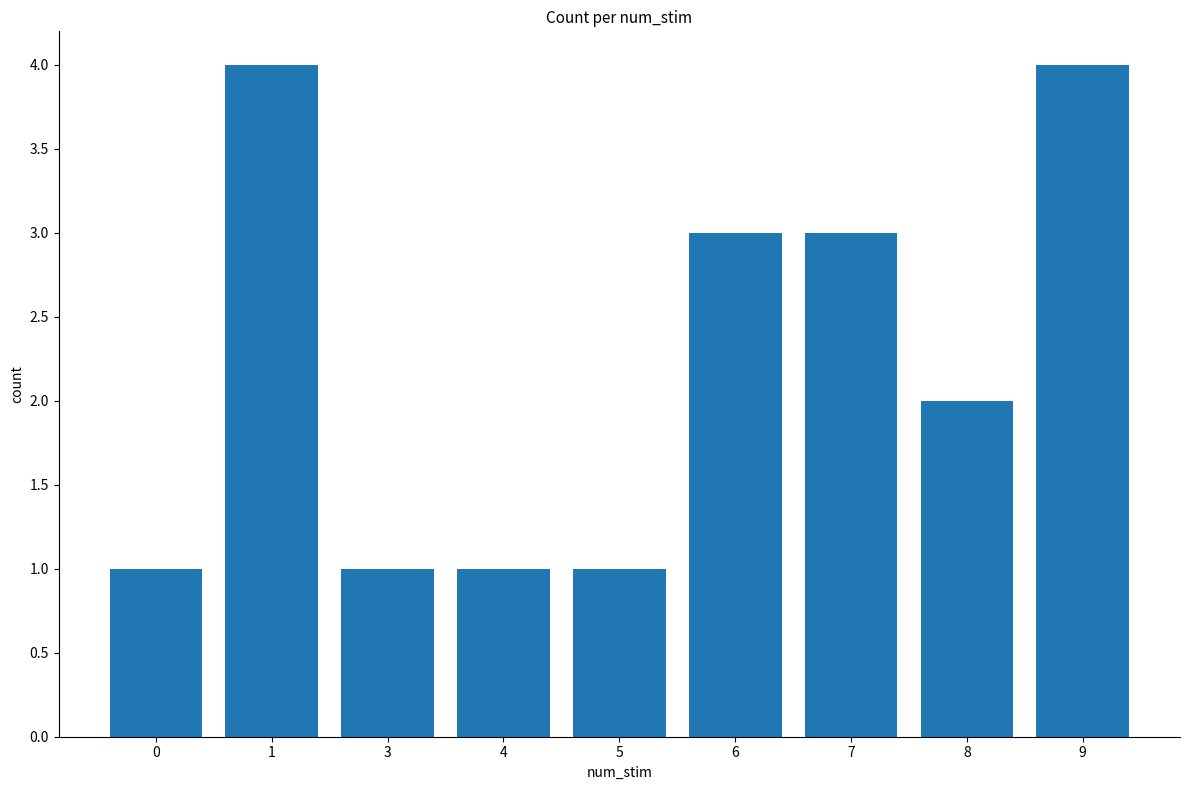

What is the maximum value shown in the chart?

4